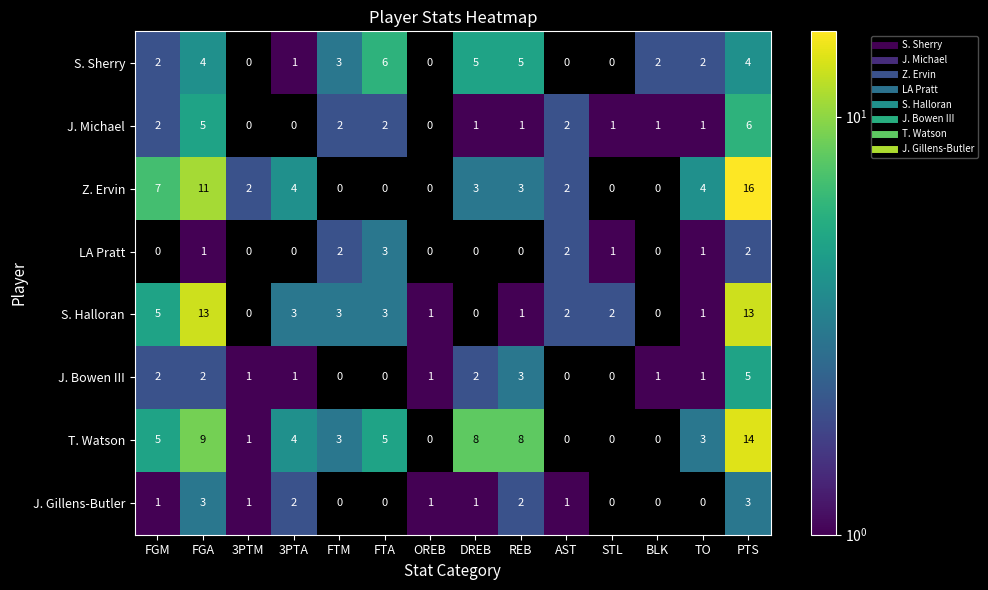

How many S. Sherry values are between 0 and 4?

11